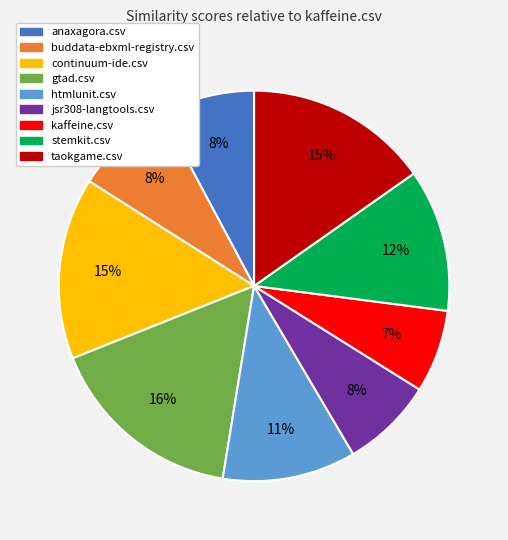

To the nearest percent, what is the combined percentage of stemkit.csv and buddata-ebxml-registry.csv?

20%